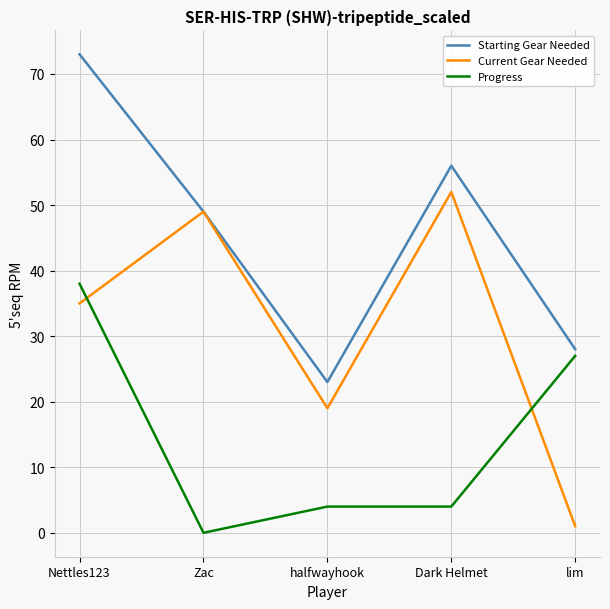

Between Dark Helmet and lim, which series saw the biggest shift?

Current Gear Needed